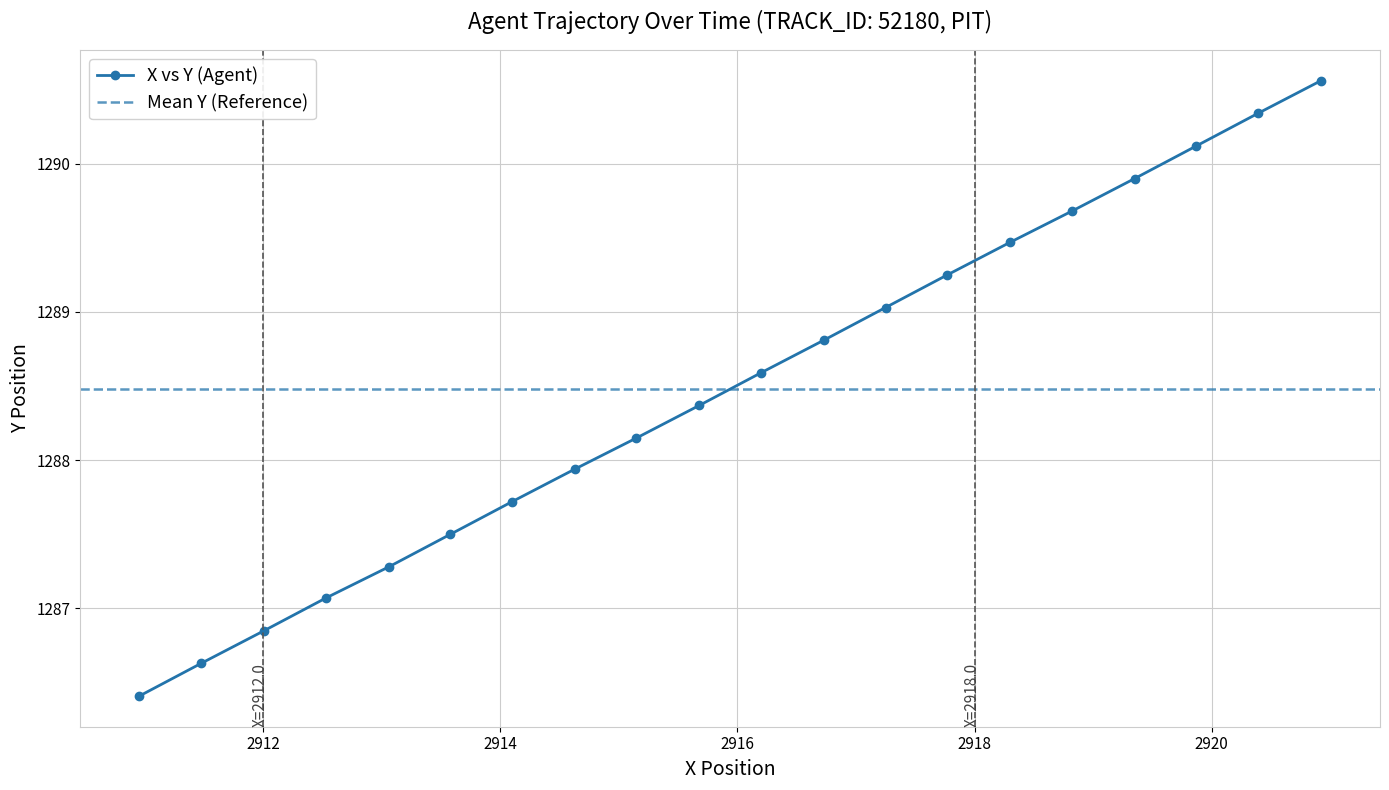

What is the maximum value for X vs Y (Agent)?

1290.6